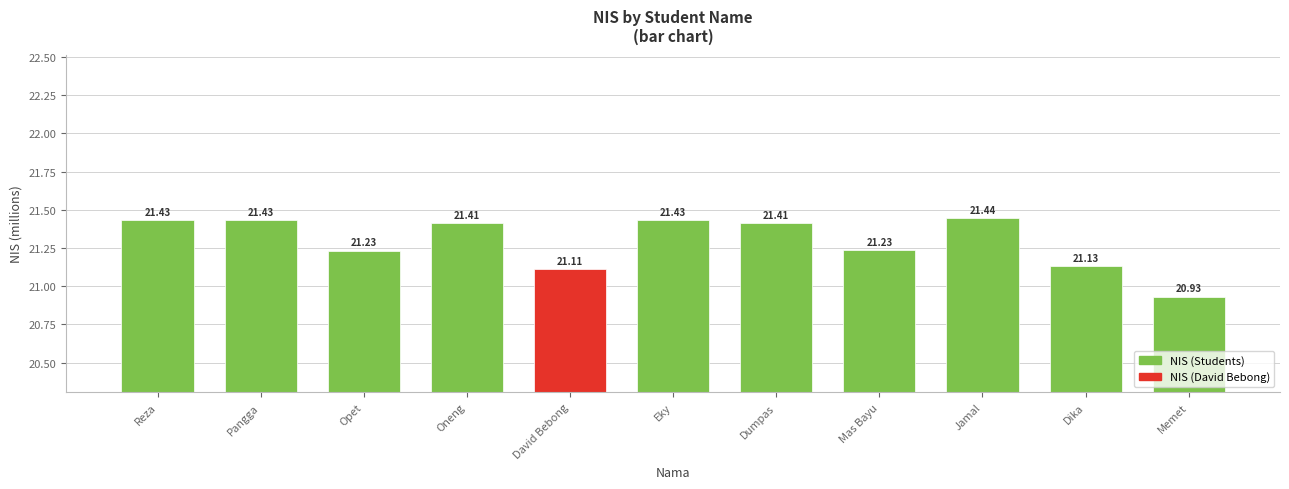

True or false: the data shows 21.4 at Reza.

True